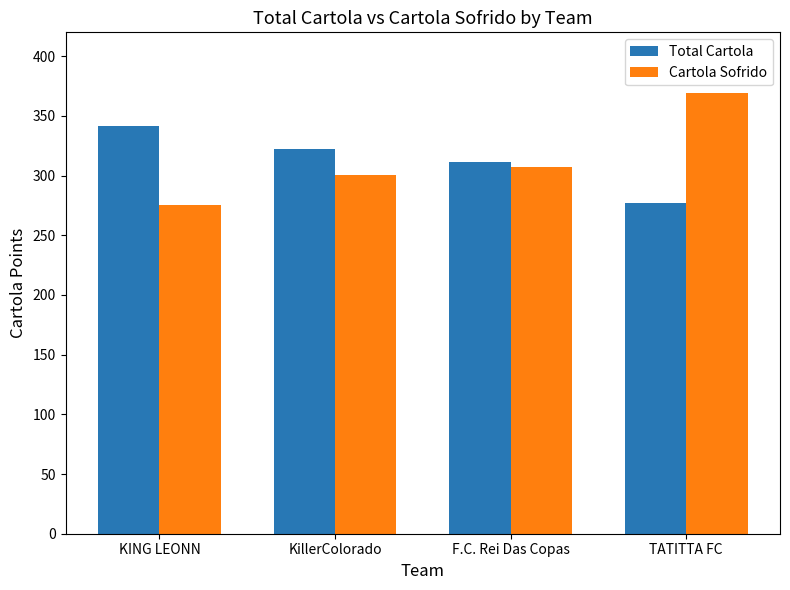

What is the sum of the Total Cartola values at KillerColorado and KING LEONN?

663.9